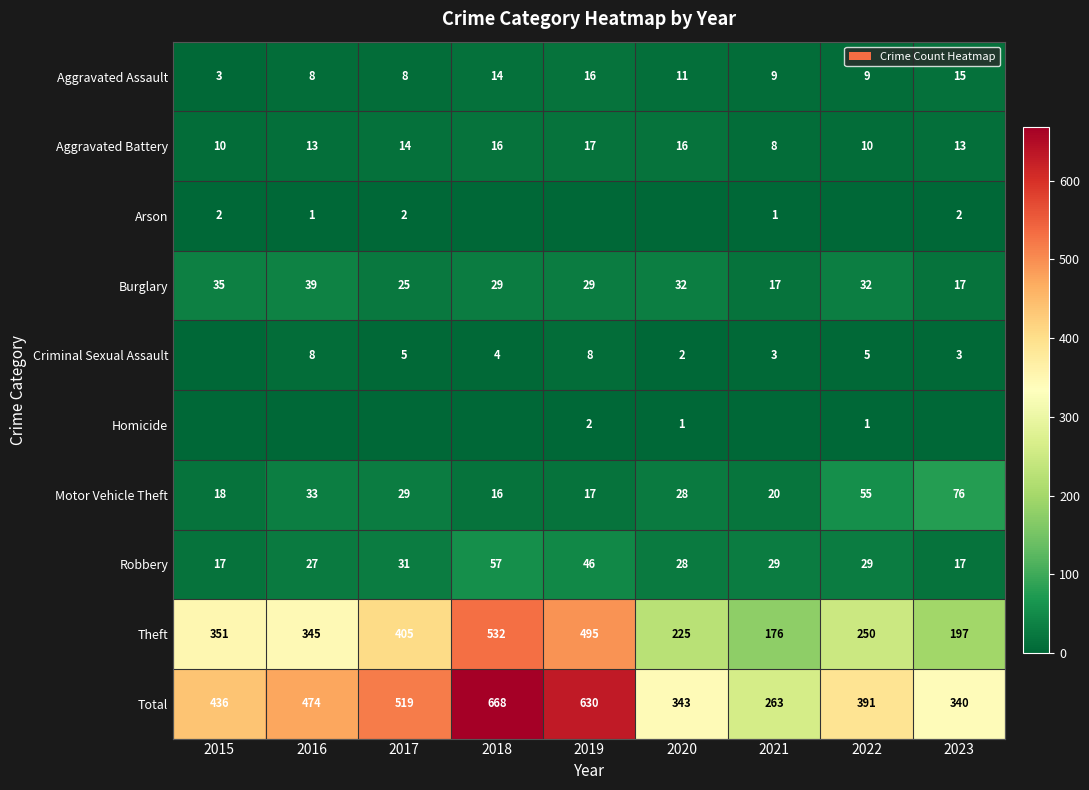

Is it true that Aggravated Battery equals 24 at 2017?

False